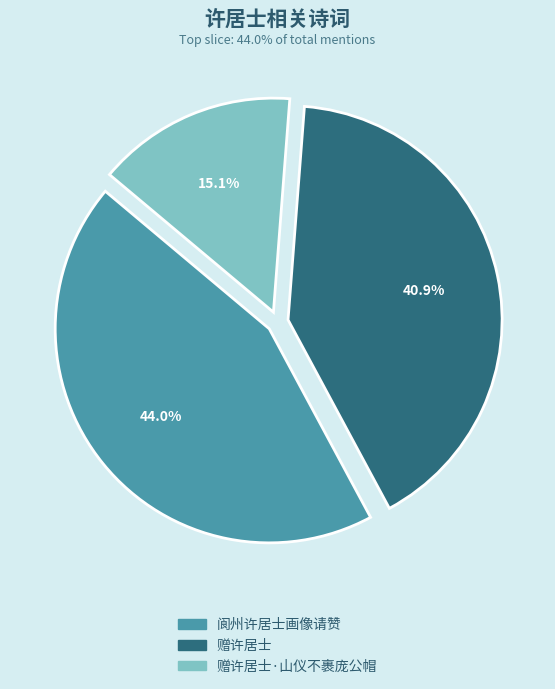

Does any single category account for the majority?

No